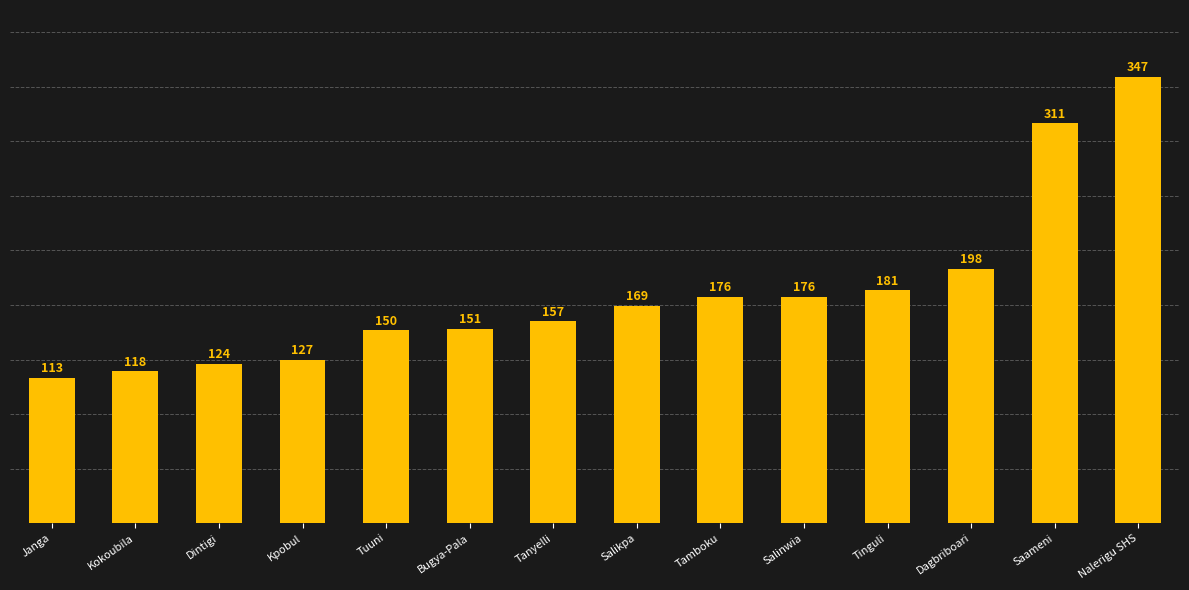

Reading left to right, transcribe all the data shown in this chart.

113	118	124	127	150	151	157	169	176	176	181	198	311	347